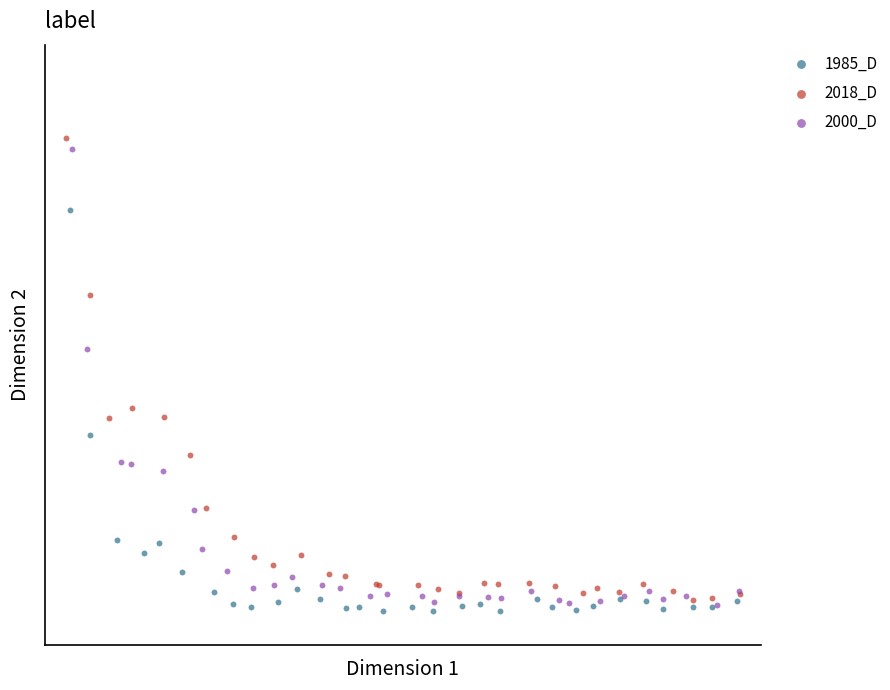

Which series reaches the maximum Y coordinate?

2018_D